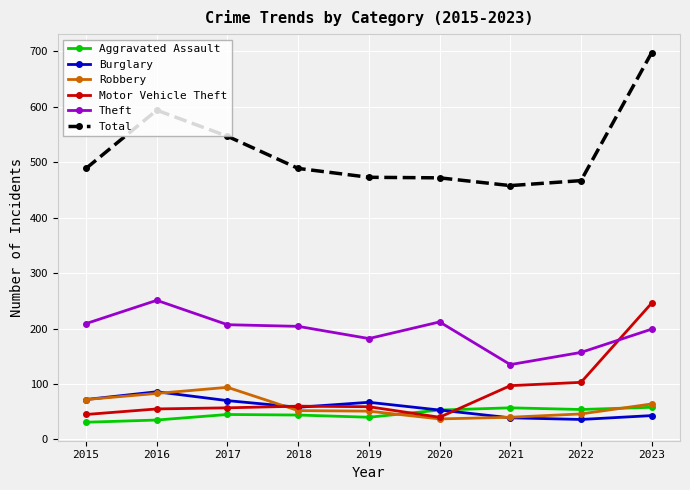

True or false: Theft and Aggravated Assault cross at least once.

False